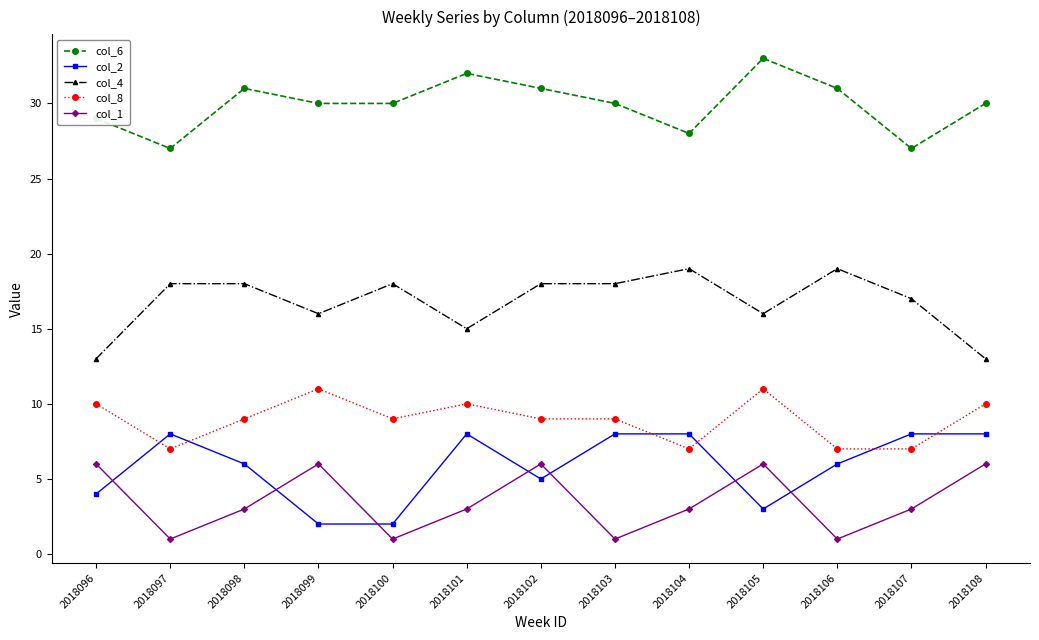

At how many categories does at least one series exceed 6?

13